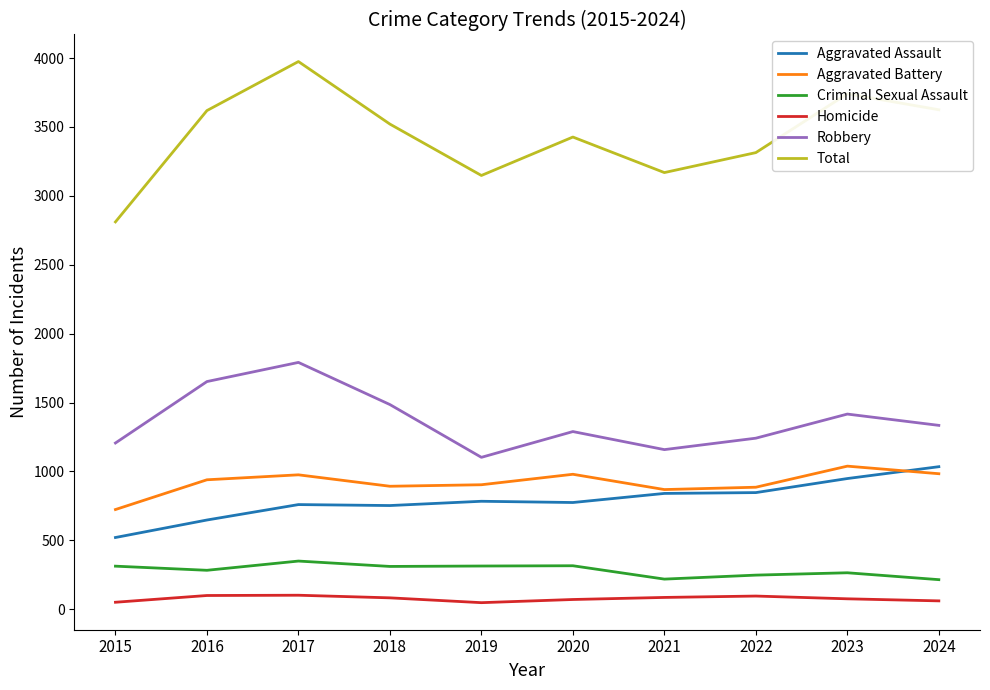

What is the average value of the Aggravated Assault series?

790